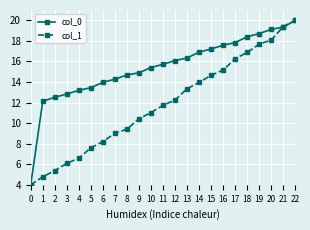

Reading left to right, what are all the values shown in this chart?

col_0: 4.0	12.1	12.5	12.8	13.2	13.4	14.0	14.3	14.7	14.9	15.4	15.7	16.1	16.3	16.9	17.2	17.6	17.8	18.4	18.7	19.1	19.3	20.0
col_1: 4.0	4.8	5.4	6.1	6.6	7.6	8.2	9.0	9.4	10.4	11.0	11.7	12.2	13.3	13.9	14.7	15.2	16.3	16.9	17.7	18.1	19.4	20.0